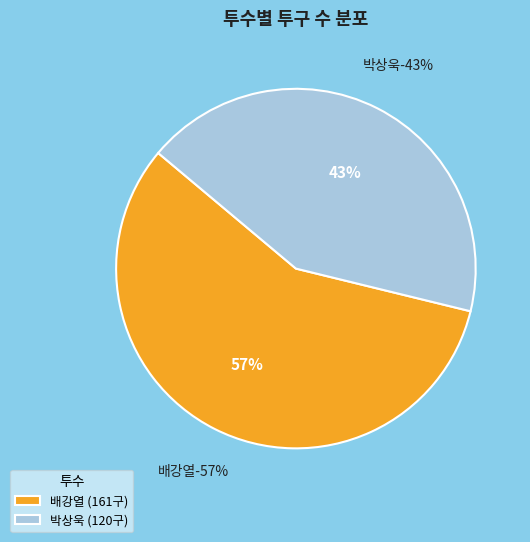

Combined, what portion of the pie is 배강열 and 박상욱?

100.0%